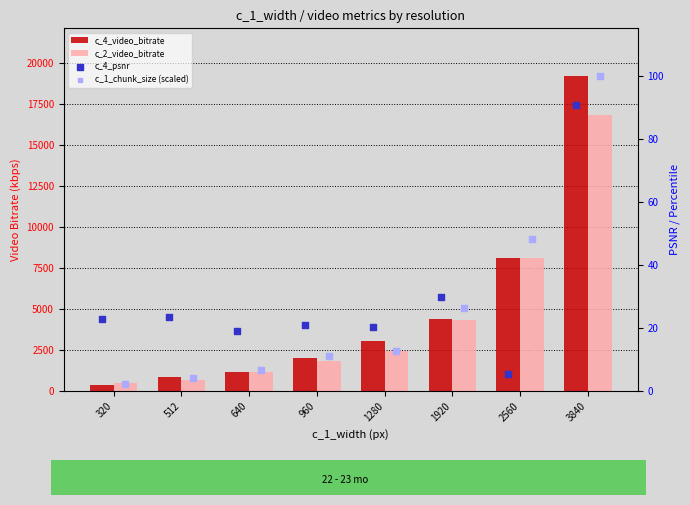

Which series reaches the minimum Y coordinate?

c_1_chunk_size (scaled)